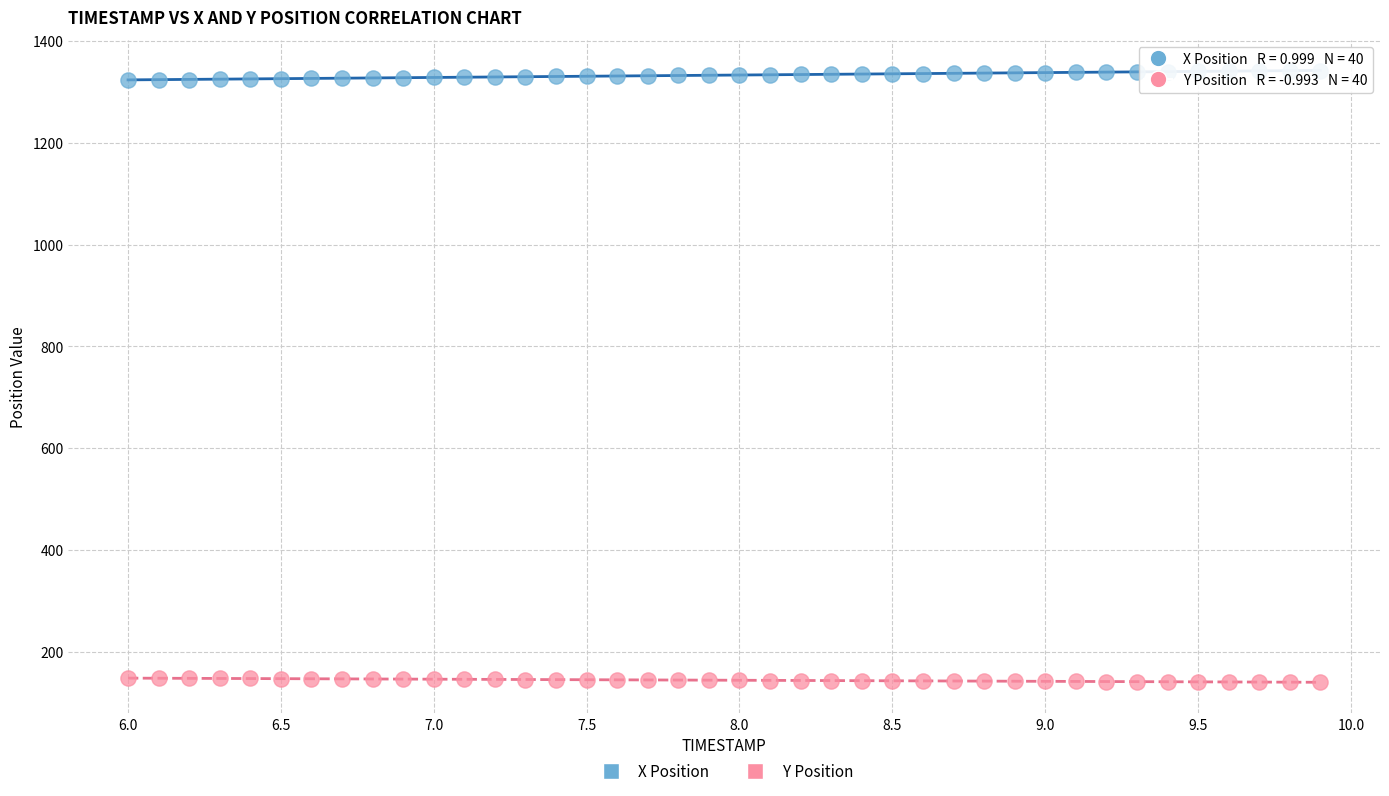

Which series contains the lowest Y value?

Y Position